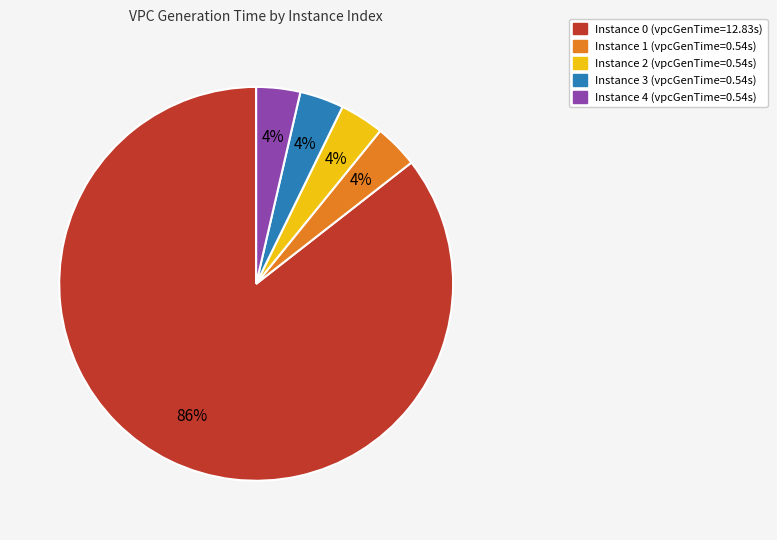

To the nearest percent, what is the average slice percentage?

20%